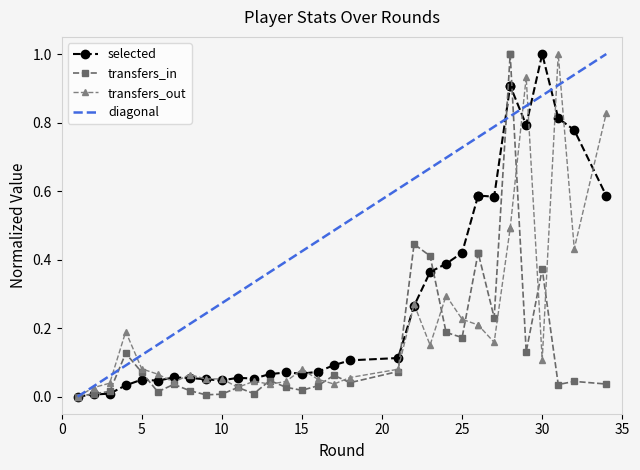

True or false: selected has more than 1 interior local peaks.

True